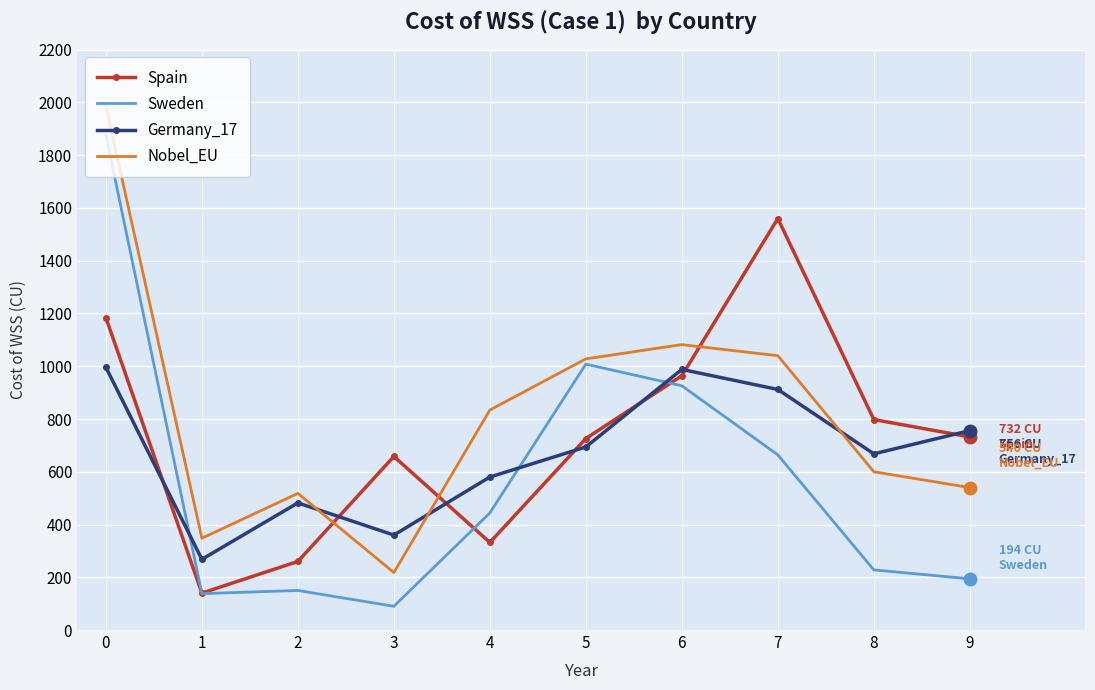

True or false: Nobel_EU and Spain intersect in this chart.

True